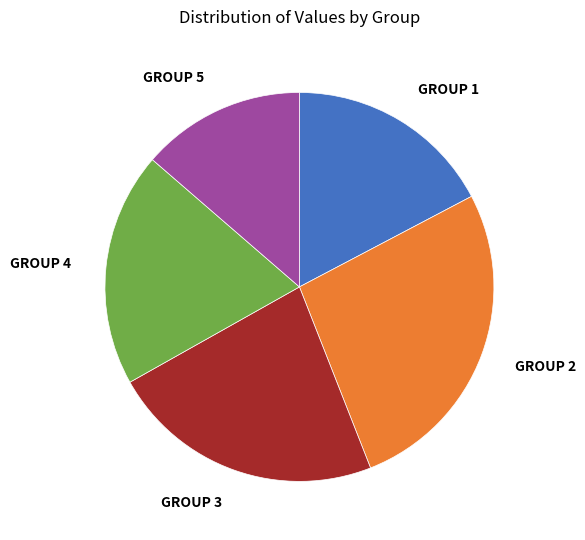

How many segments does this pie chart have?

5